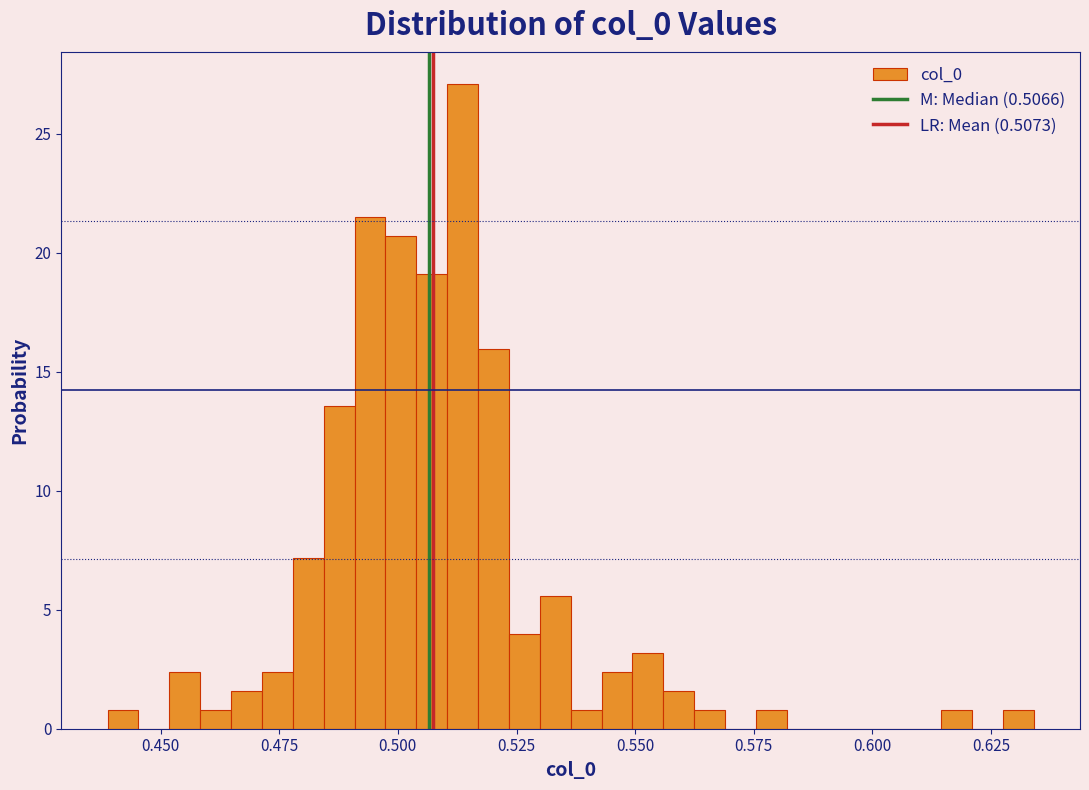

Read against the x-axis, roughly where is the centre of the tallest bar?

0.515